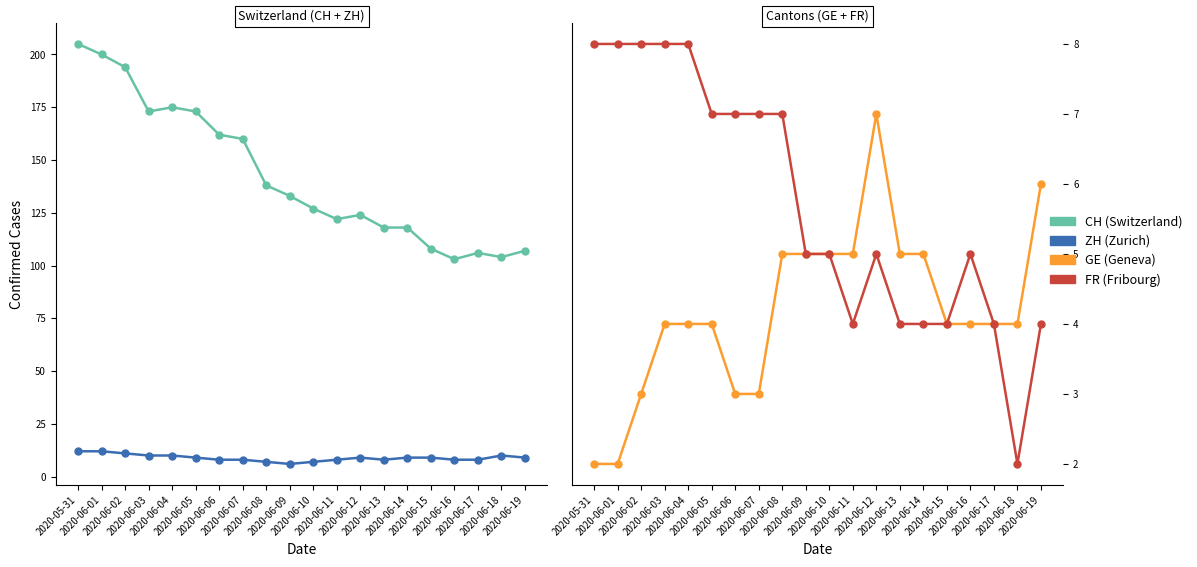

True or false: FR and GE cross at least once.

False